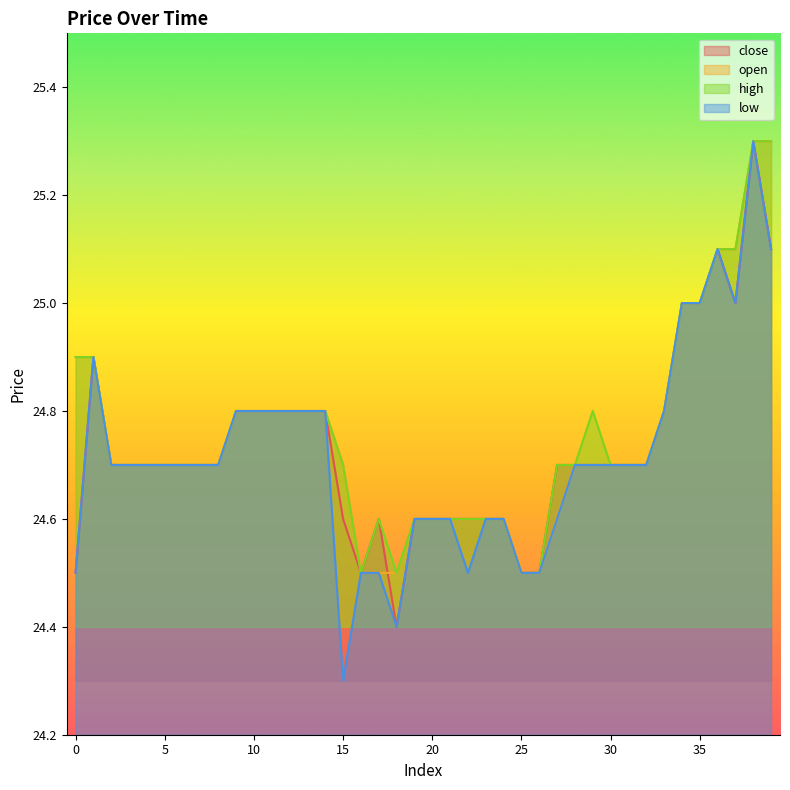

What is the value of the close point at the 16th from the left?

24.6